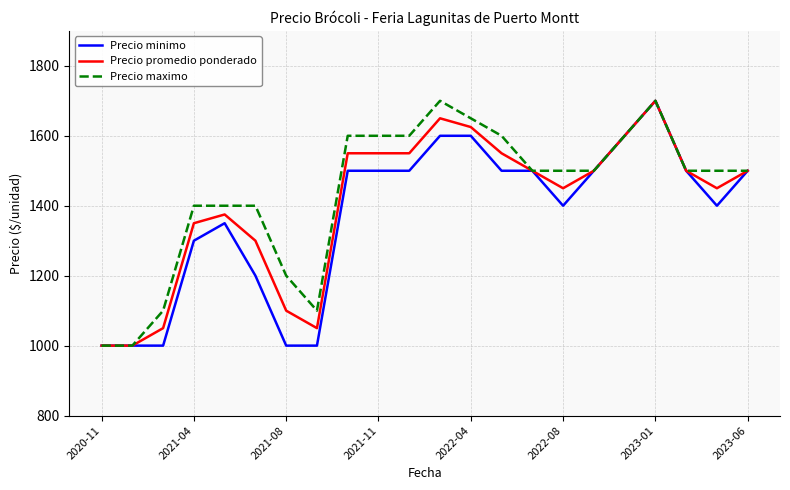

What is the maximum value for Precio minimo?

1700